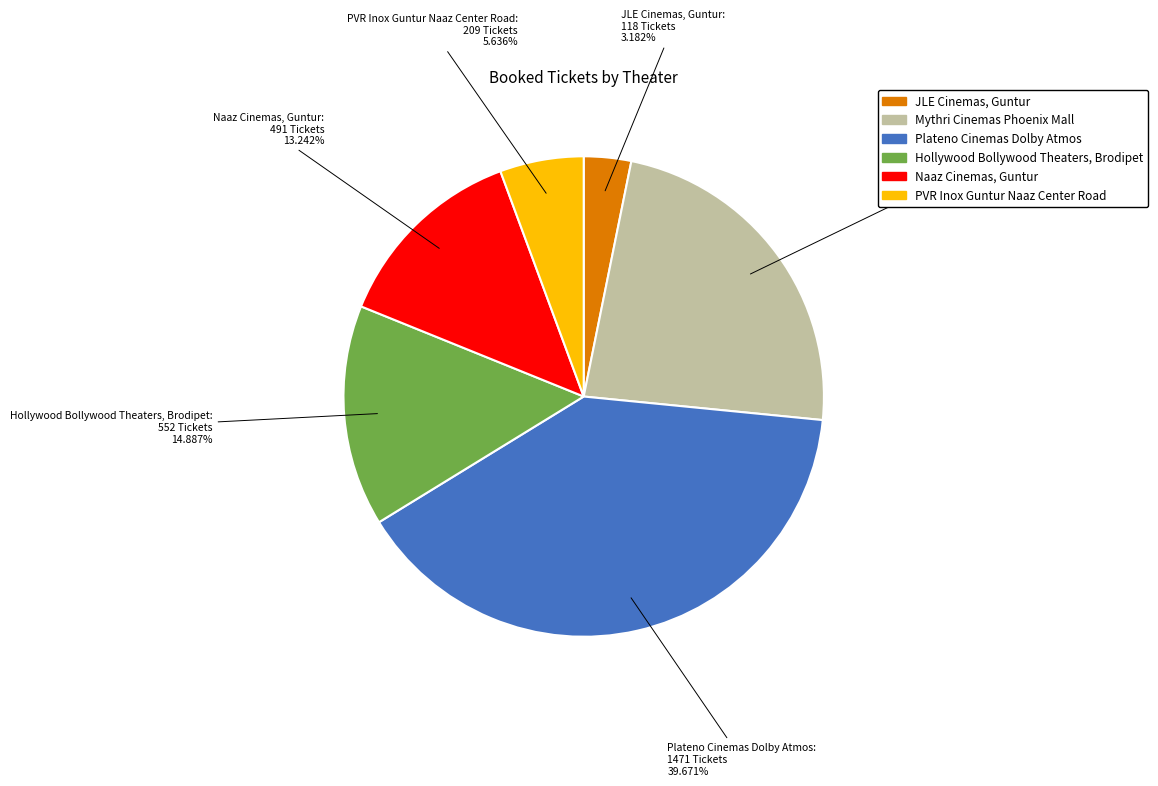

Is there a majority slice in this chart?

No